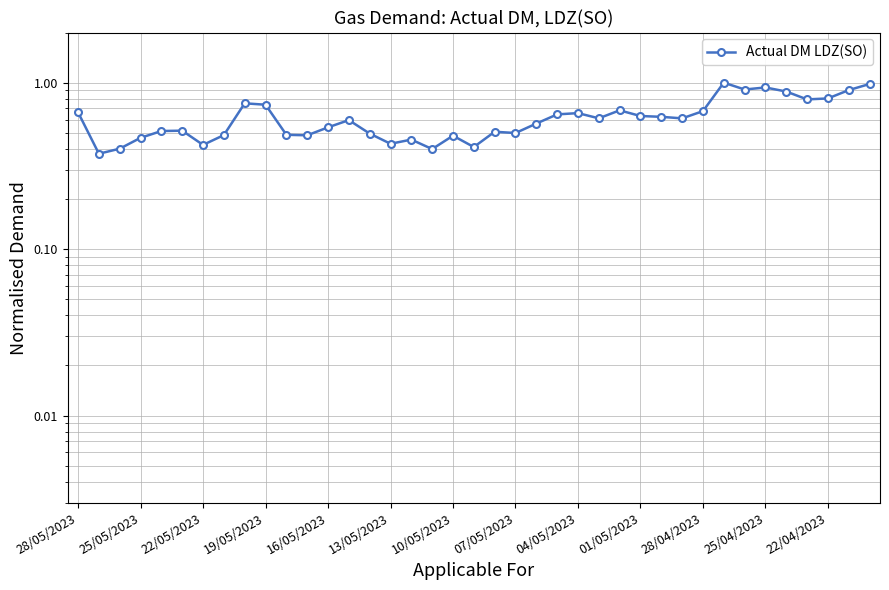

What is the greatest value displayed?

1.0